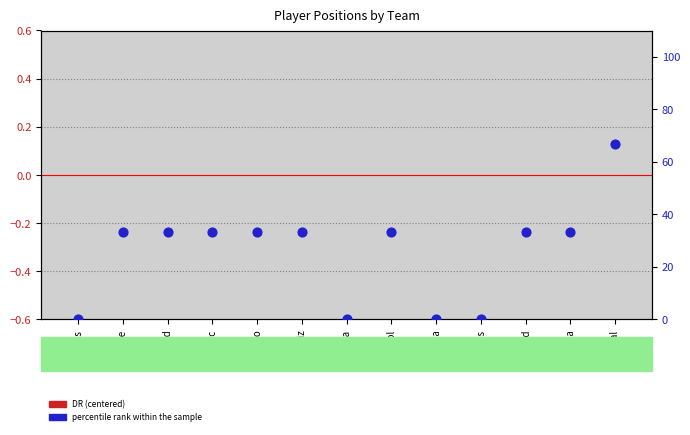

Which series contains the lowest Y value?

DR (centered)